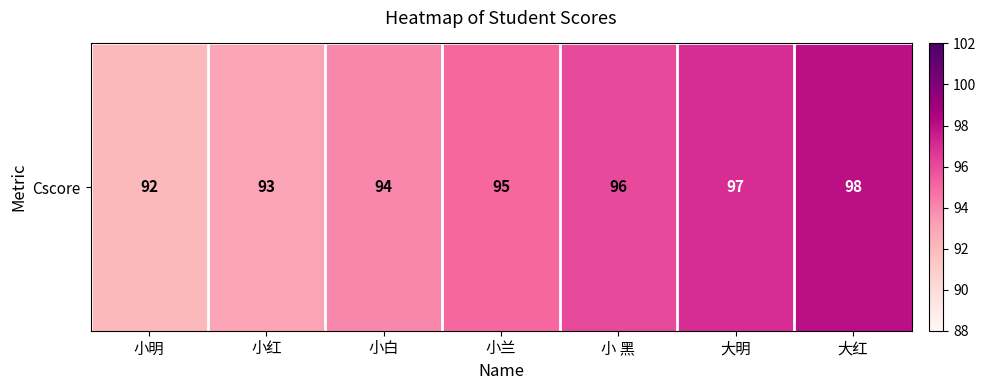

What is the change in value from 小红 to 小兰?

+2